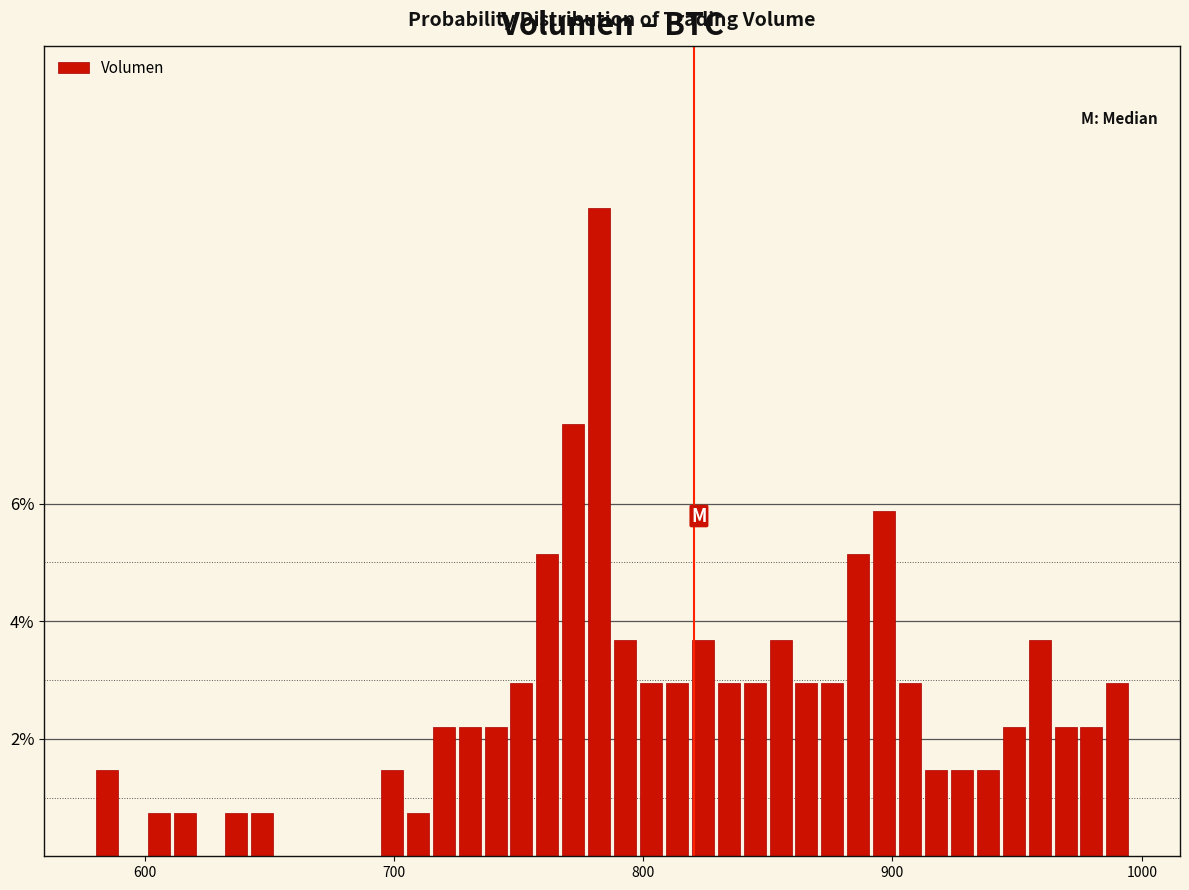

Around what value on the x-axis is the tallest bar? Give the approximate position of its centre, as read against the axis.

780